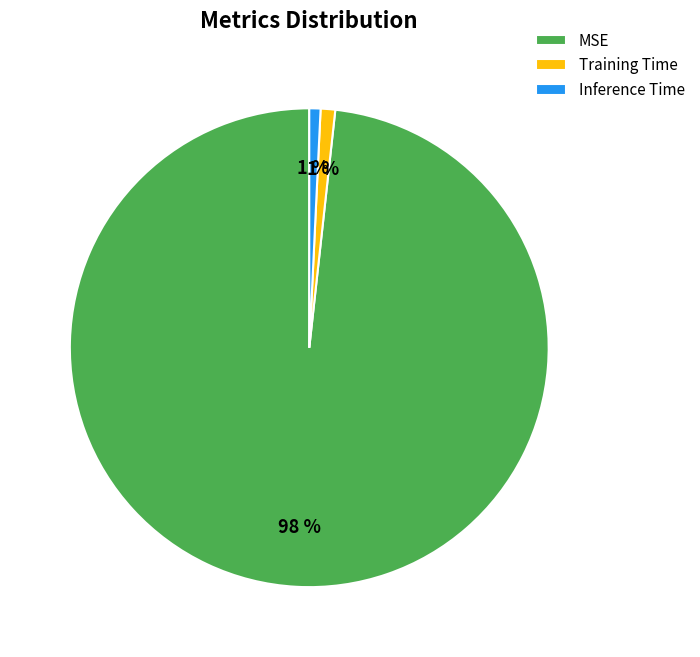

What is the largest slice in the pie chart?

MSE